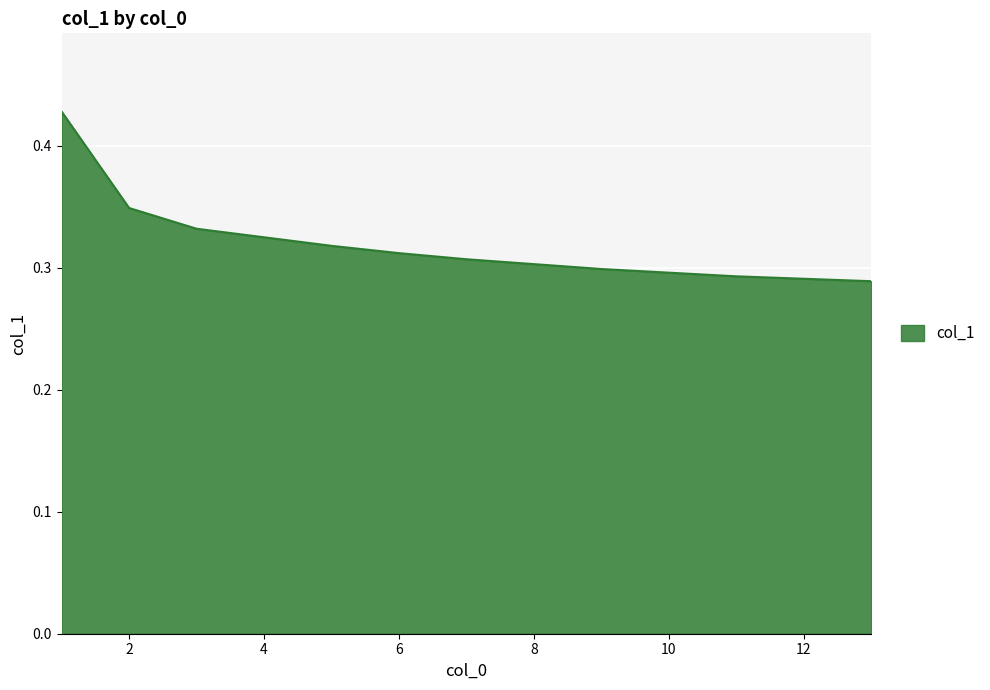

Which category has the highest value across all series?

1